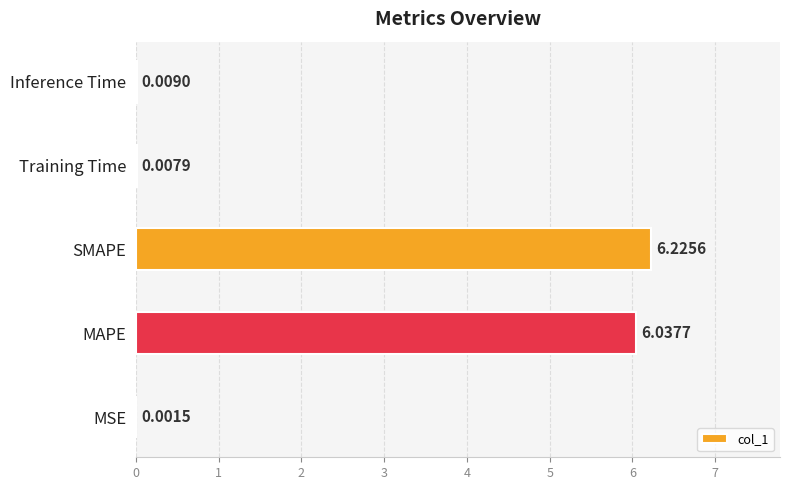

Which label corresponds to the largest value in the chart?

SMAPE